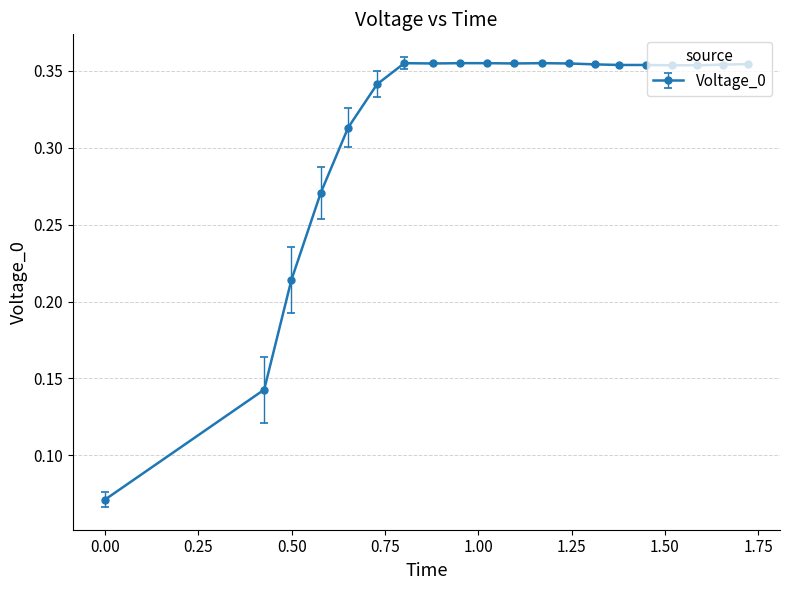

What is the sum of all values?

6.3